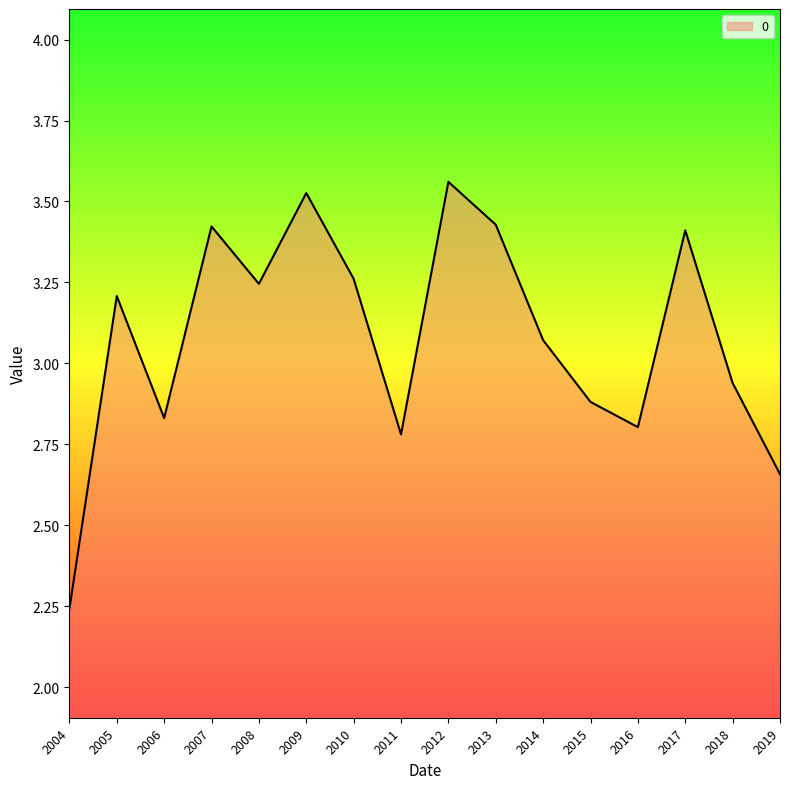

How many interior local peaks (higher than both neighbors) does the data have?

5